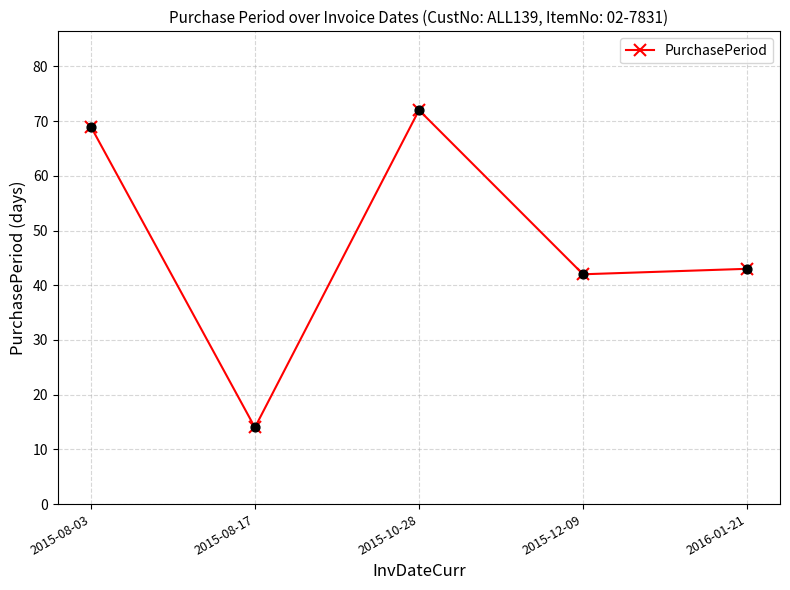

Between 2015-10-28 and 2016-01-21, which is larger?

2015-10-28